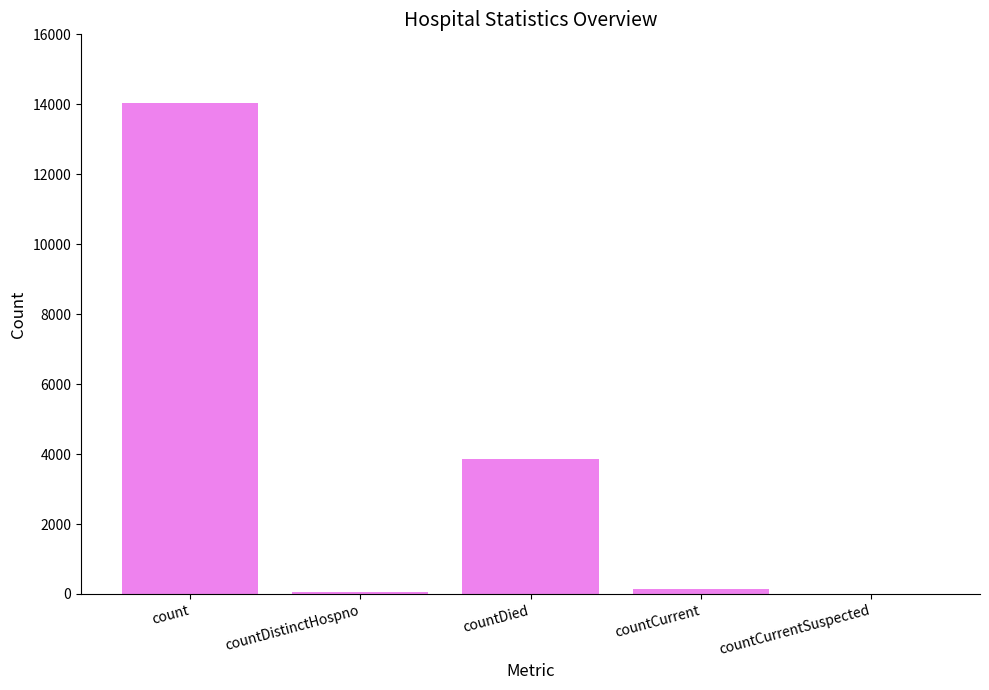

Are the bars grouped side by side (vs. stacked)?

No